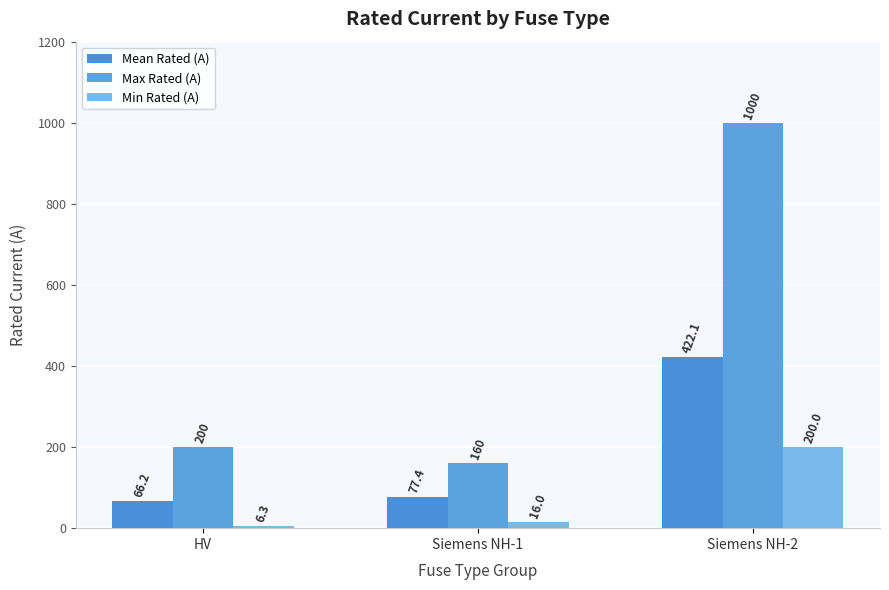

At which label does Min Rated (A) reach its peak?

Siemens NH-2